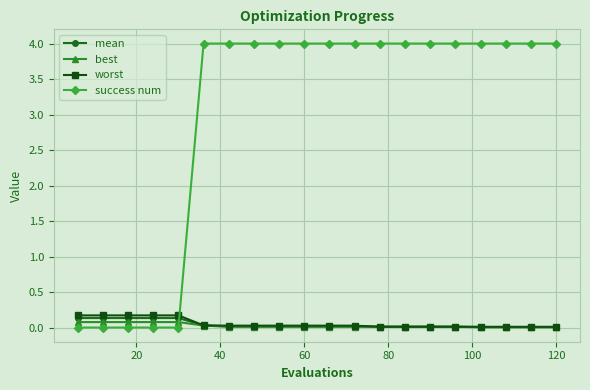

What is the value of the best point at the 2nd from the left?

0.1